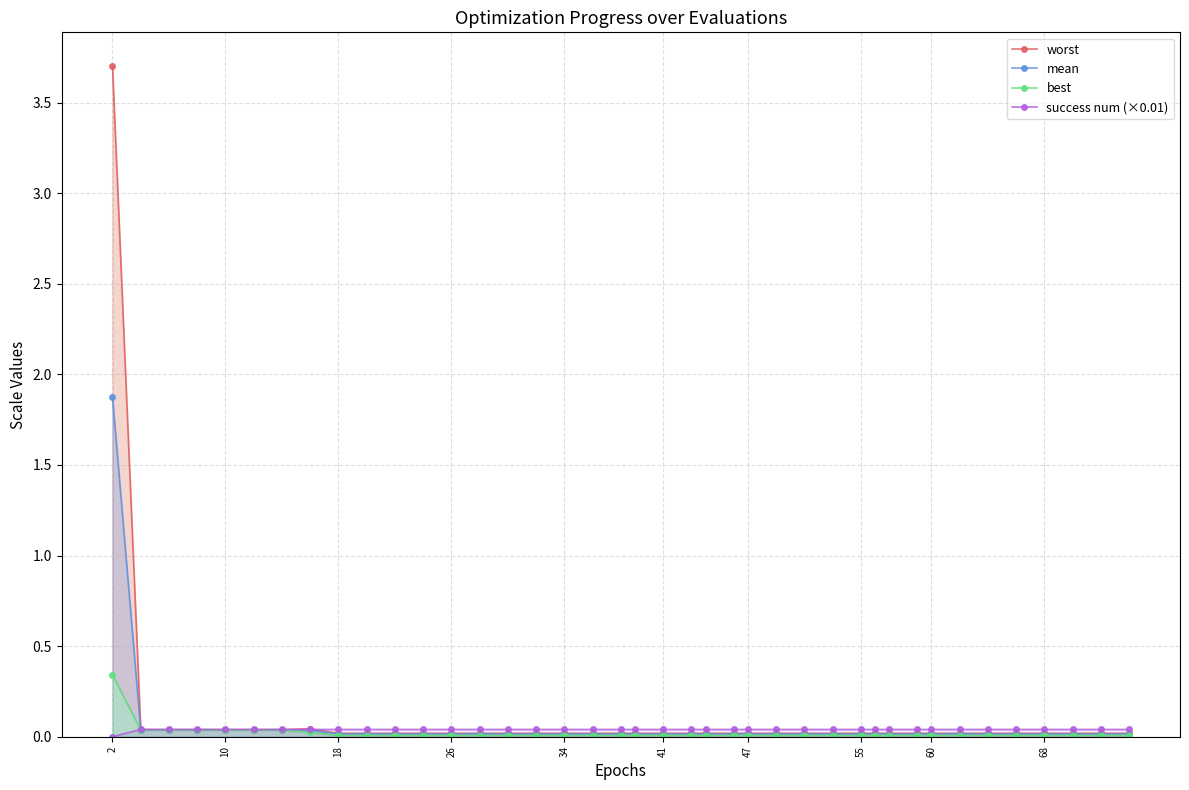

Reading left to right, list all the values displayed in this chart.

worst: 3.7	0.0	0.0	0.0	0.0	0.0	0.0	0.0	0.0	0.0	0.0	0.0	0.0	0.0	0.0	0.0	0.0	0.0	0.0	0.0	0.0	0.0	0.0	0.0	0.0	0.0	0.0	0.0	0.0	0.0	0.0	0.0	0.0	0.0	0.0	0.0	0.0	0.0	0.0	0.0
mean: 1.9	0.0	0.0	0.0	0.0	0.0	0.0	0.0	0.0	0.0	0.0	0.0	0.0	0.0	0.0	0.0	0.0	0.0	0.0	0.0	0.0	0.0	0.0	0.0	0.0	0.0	0.0	0.0	0.0	0.0	0.0	0.0	0.0	0.0	0.0	0.0	0.0	0.0	0.0	0.0
best: 0.3	0.0	0.0	0.0	0.0	0.0	0.0	0.0	0.0	0.0	0.0	0.0	0.0	0.0	0.0	0.0	0.0	0.0	0.0	0.0	0.0	0.0	0.0	0.0	0.0	0.0	0.0	0.0	0.0	0.0	0.0	0.0	0.0	0.0	0.0	0.0	0.0	0.0	0.0	0.0
success num (×0.01): 0.0	0.0	0.0	0.0	0.0	0.0	0.0	0.0	0.0	0.0	0.0	0.0	0.0	0.0	0.0	0.0	0.0	0.0	0.0	0.0	0.0	0.0	0.0	0.0	0.0	0.0	0.0	0.0	0.0	0.0	0.0	0.0	0.0	0.0	0.0	0.0	0.0	0.0	0.0	0.0